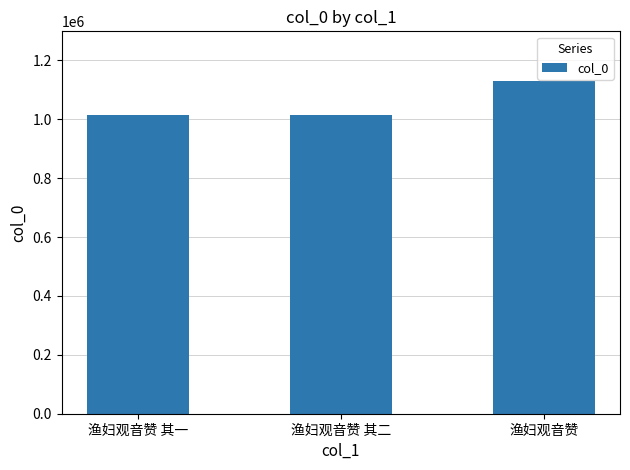

What is the label of the 1st bar from the right?

渔妇观音赞